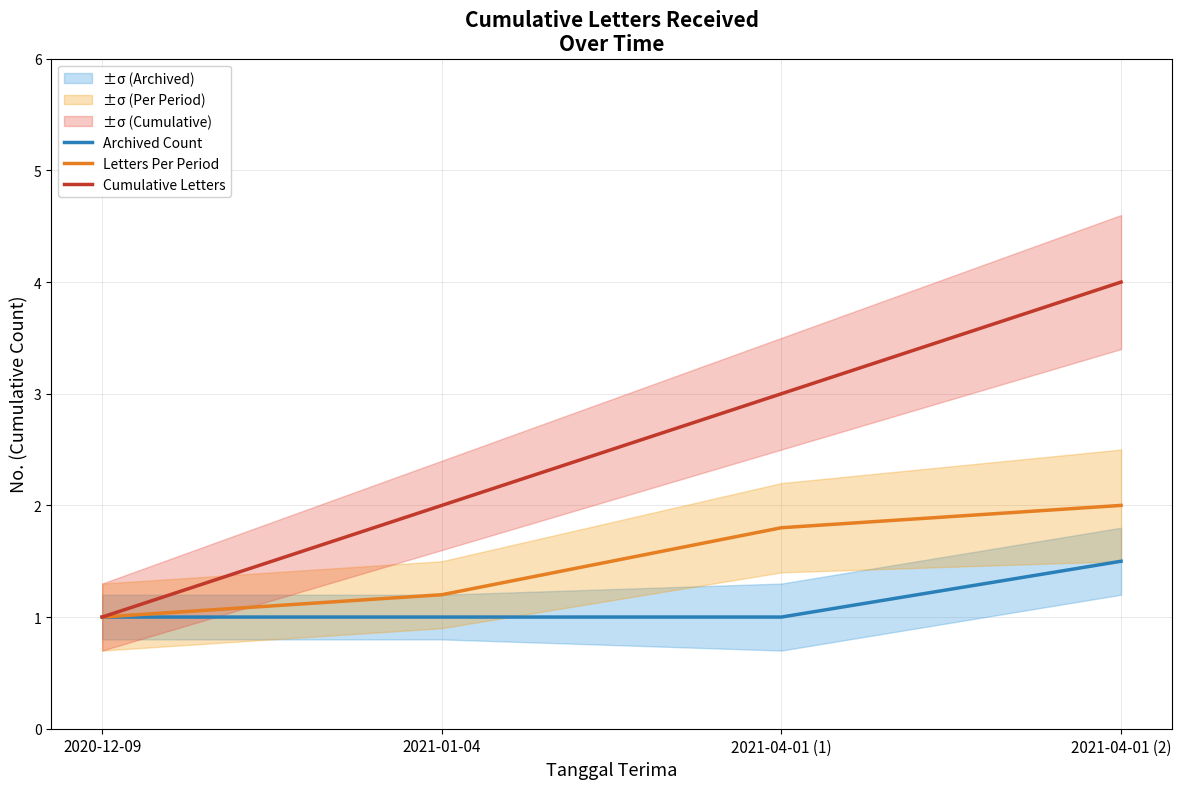

What is the minimum value shown in the chart?

1.0